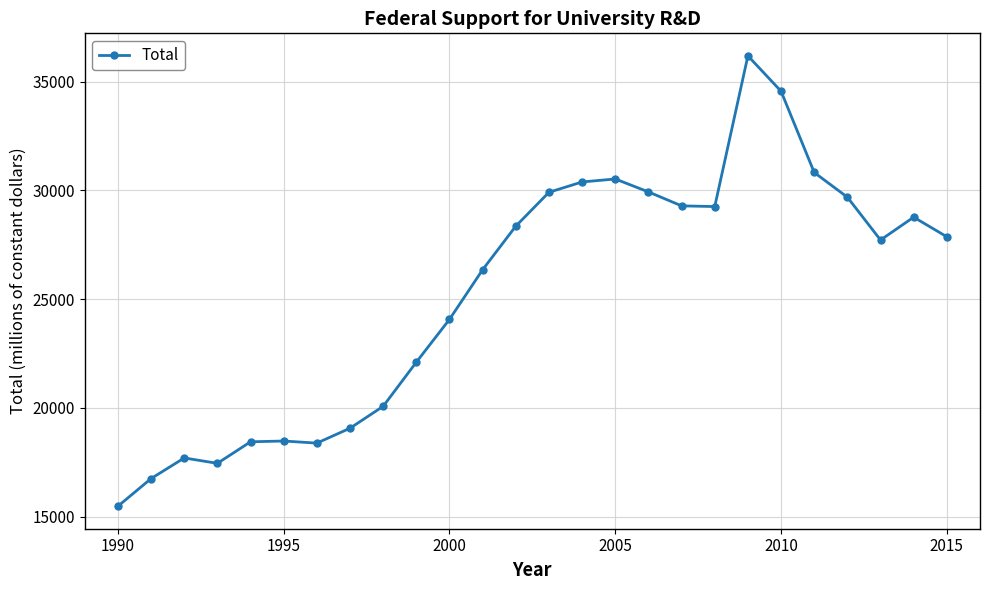

What is the value of the 20th point from the left?

36183.5